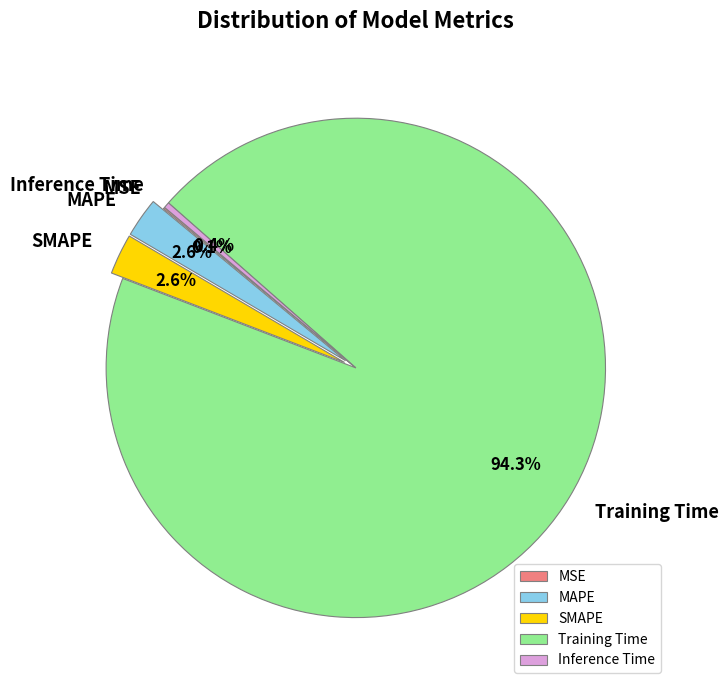

Which has a higher value, Inference Time or MAPE?

MAPE